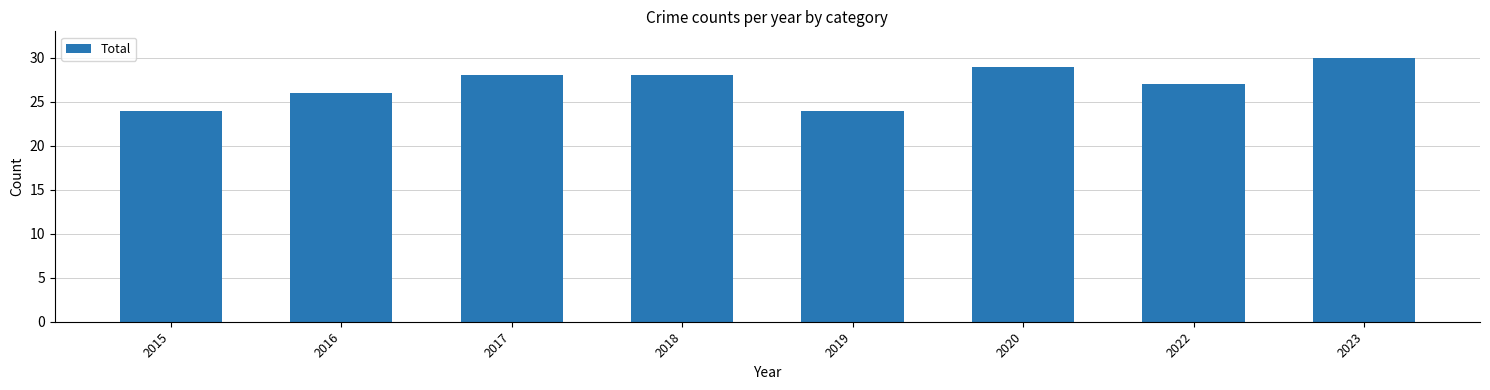

How many series are shown in this chart?

1